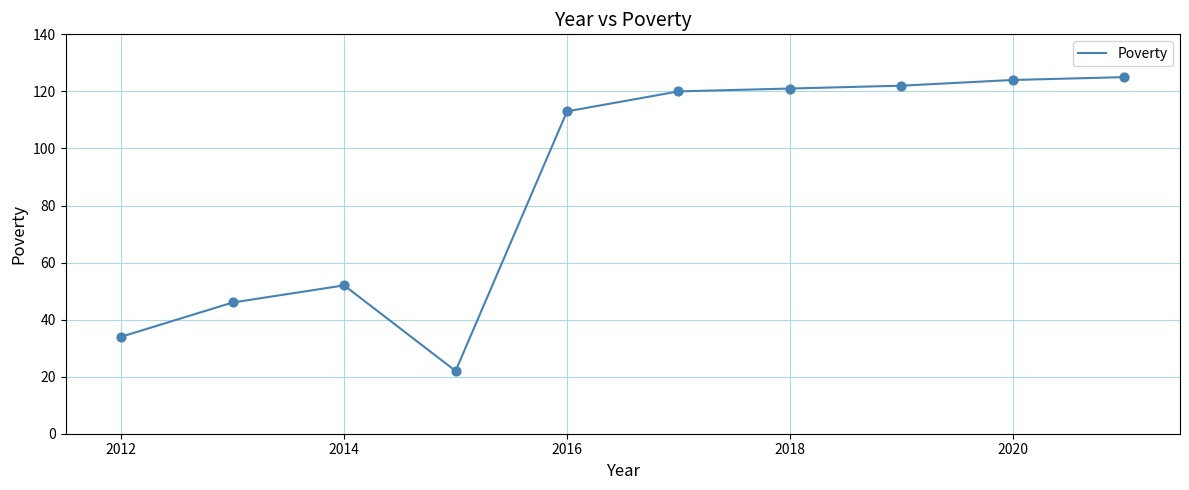

What is the maximum value shown in the chart?

125